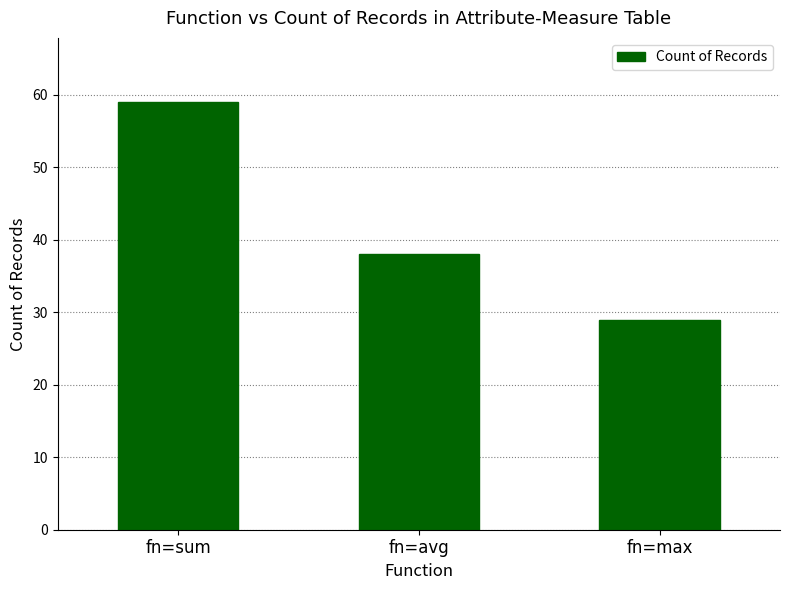

How many distinct data groups are displayed?

1